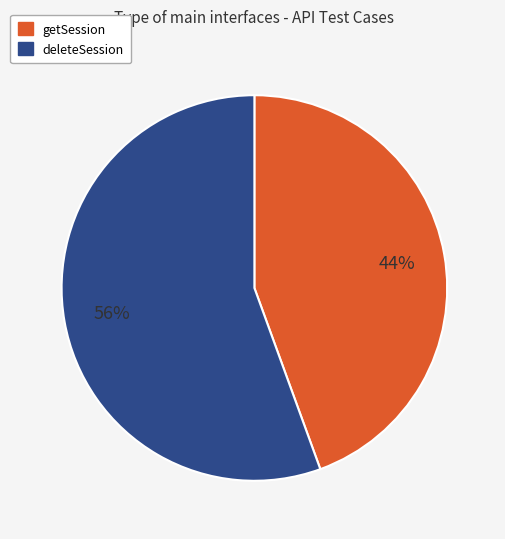

What is the largest slice in the pie chart?

deleteSession